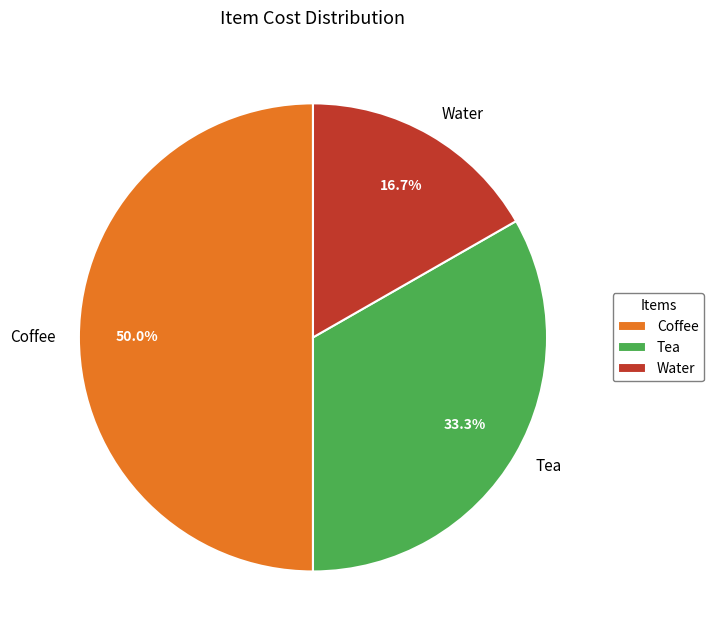

What is the ratio of the value at Coffee to the value at Tea?

1.5